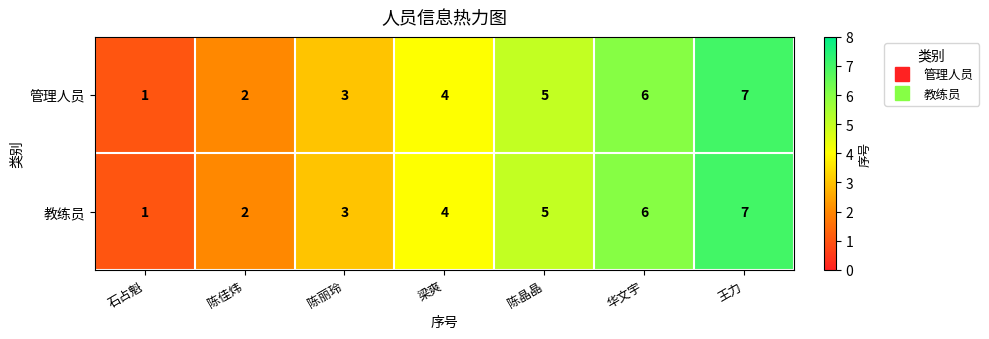

List the labels in order of 管理人员 value, smallest first.

石占魁, 陈佳炜, 陈丽玲, 梁爽, 陈晶晶, 华文宇, 王力